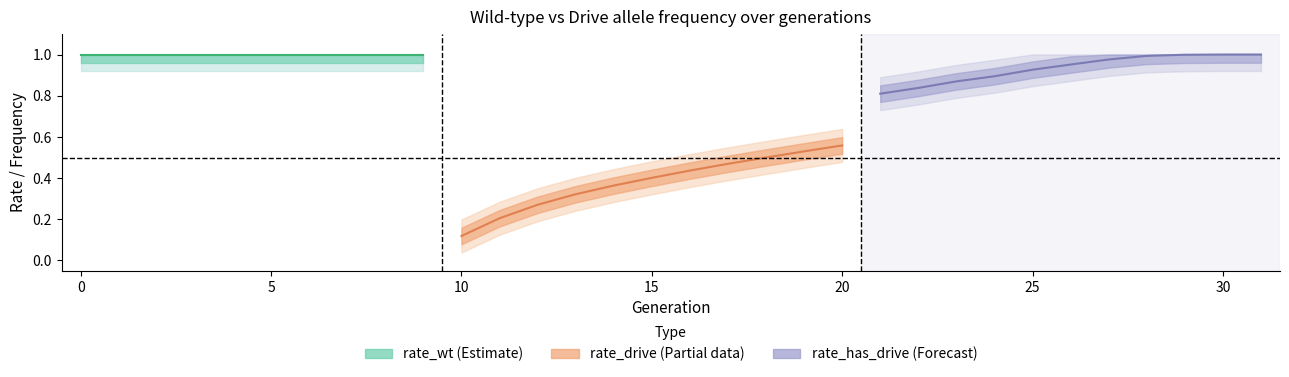

Is it true that rate_has_drive equals 0.5 at 2?

False